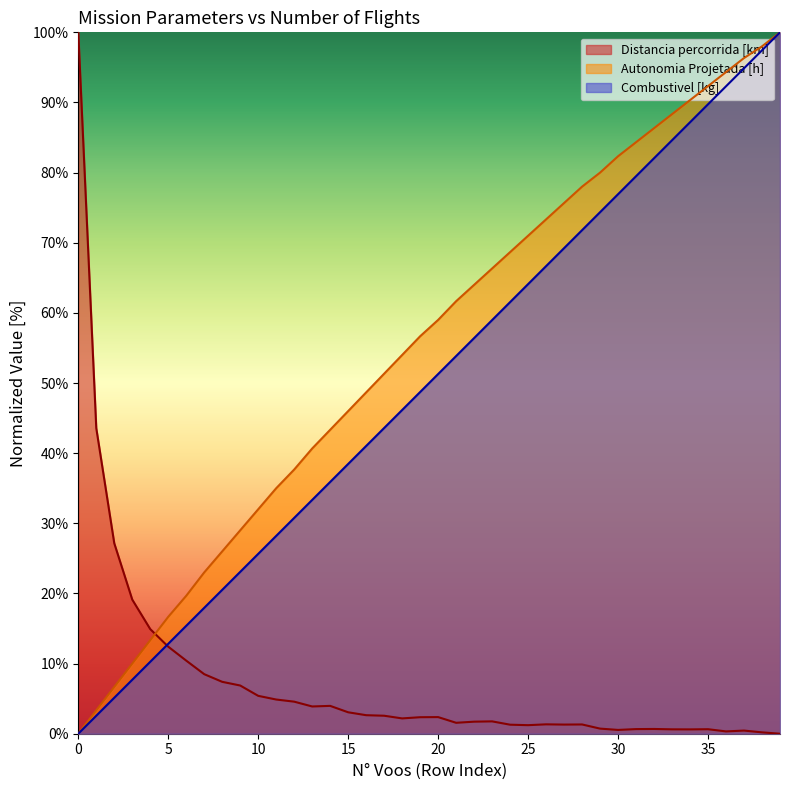

After their last crossing, which series has the higher values: Autonomia Projetada [h] or Distancia percorrida [km]?

Autonomia Projetada [h]